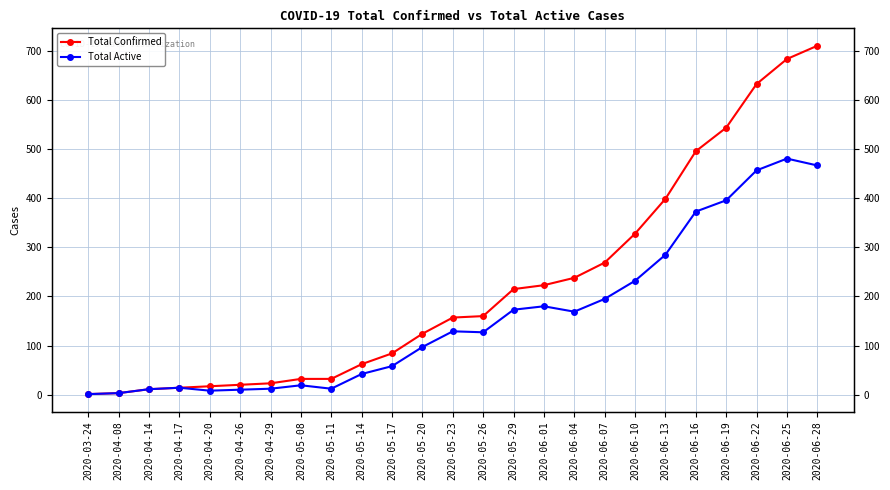

At 2020-06-07, list the series in order from largest to smallest.

Total Confirmed, Total Active